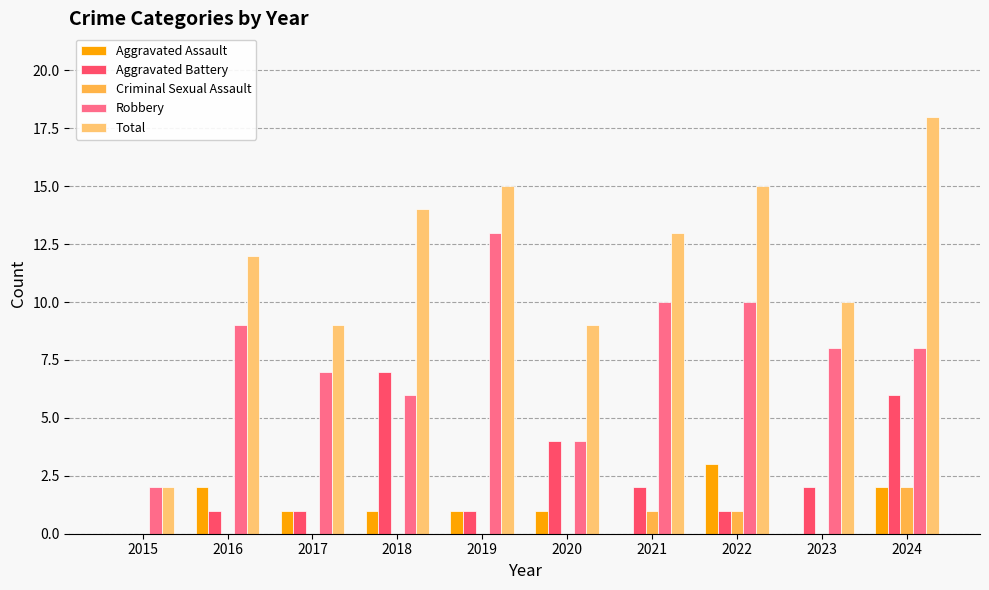

Is the value of Robbery at 2024 greater than the value of Criminal Sexual Assault at 2021?

Yes